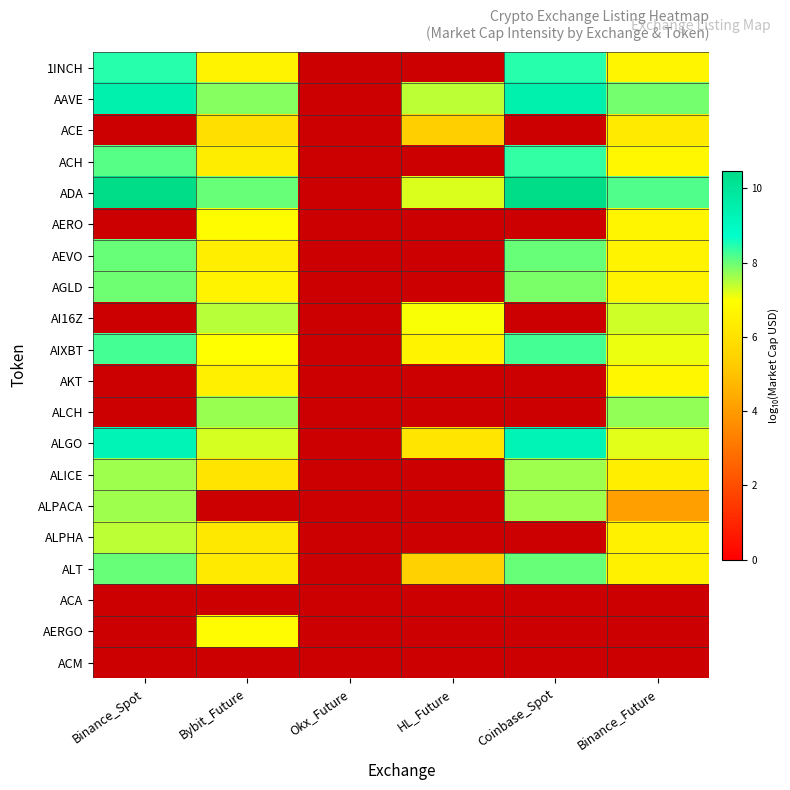

List the series in order of their peak value, lowest first.

ACA, ACM, ACE, AKT, AERGO, AERO, ALPHA, AI16Z, ALPACA, ALICE, ALCH, AGLD, ALT, AEVO, AIXBT, ACH, 1INCH, ALGO, AAVE, ADA